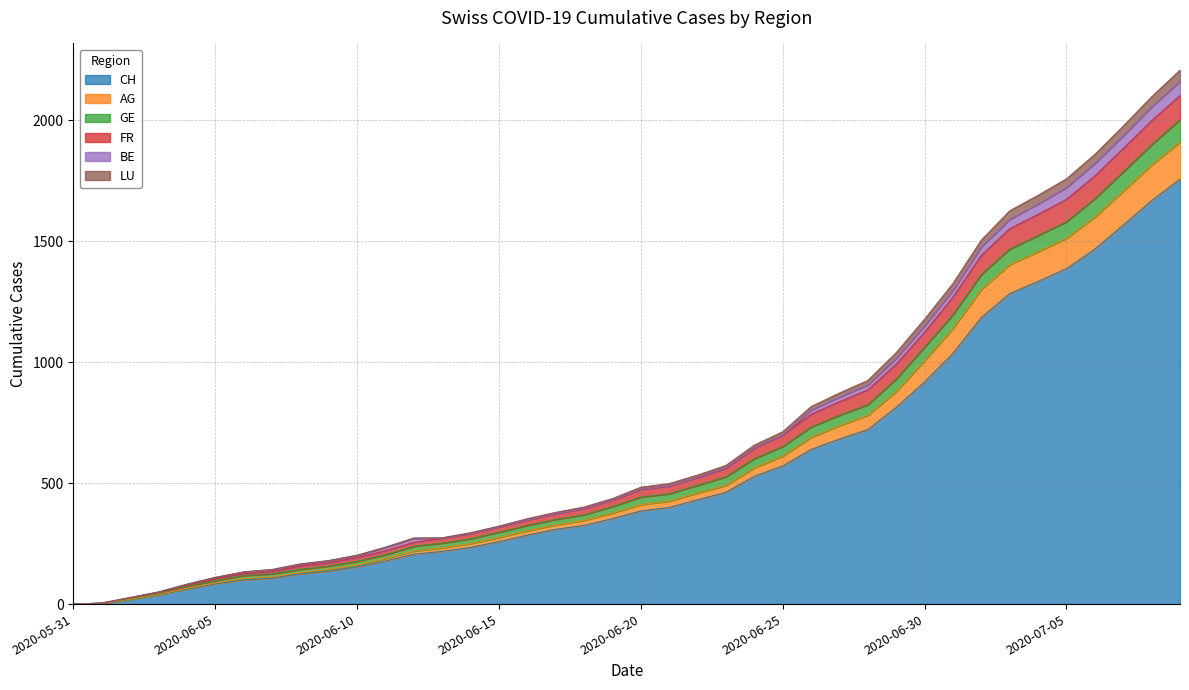

What position from the left is 2020-06-10?

11